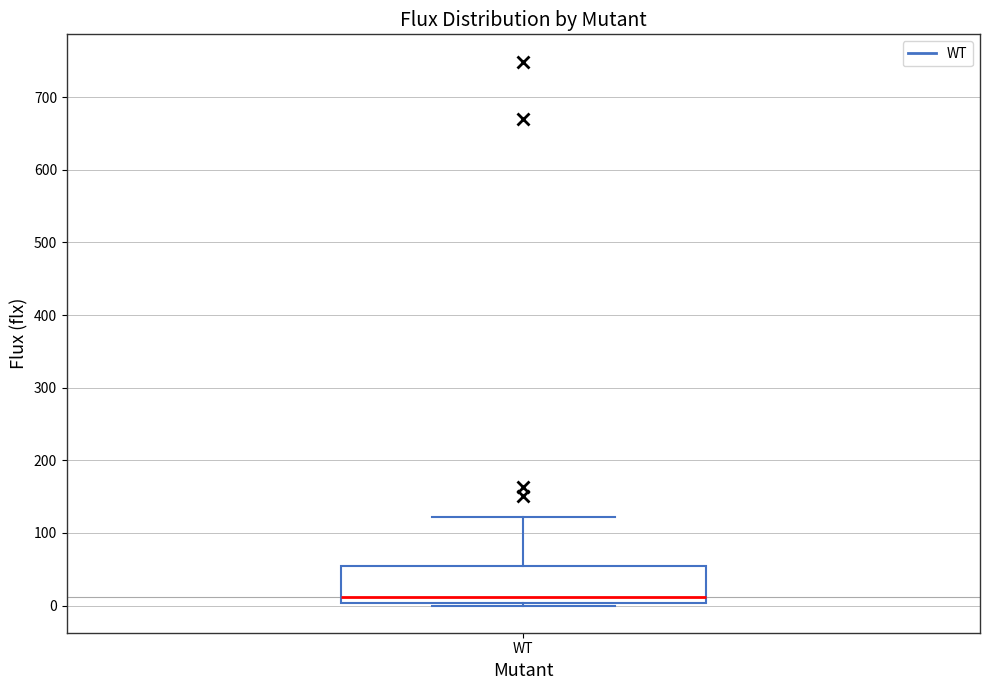

Where is the lower edge of the box for WT on the y-axis? The values are not printed on the chart, so give them approximately, as read against the axis.

0